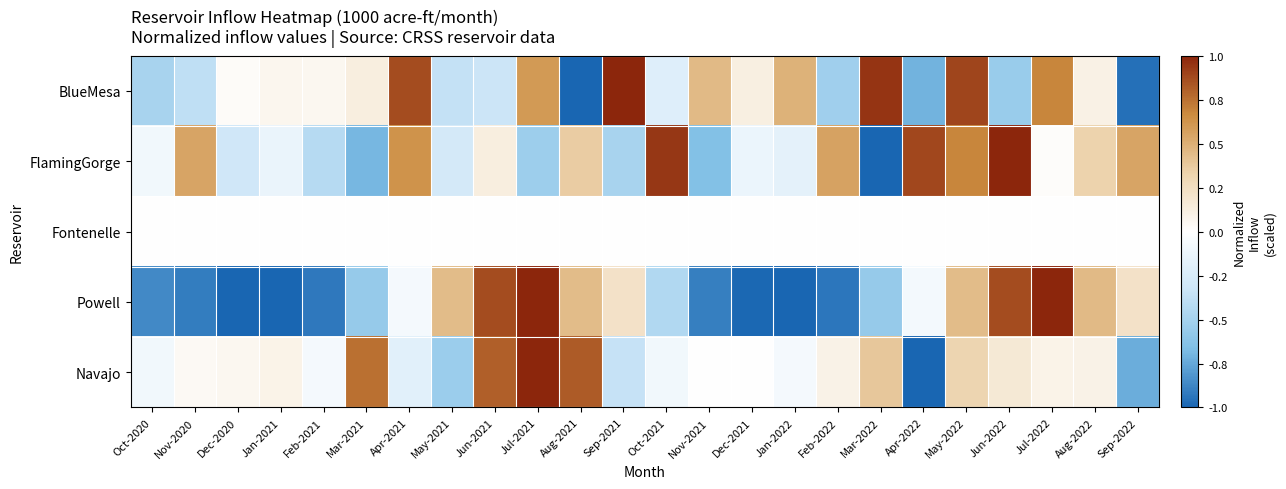

Rank the series at Aug-2022 from highest to lowest value.

Powell, FlamingGorge, BlueMesa, Navajo, Fontenelle